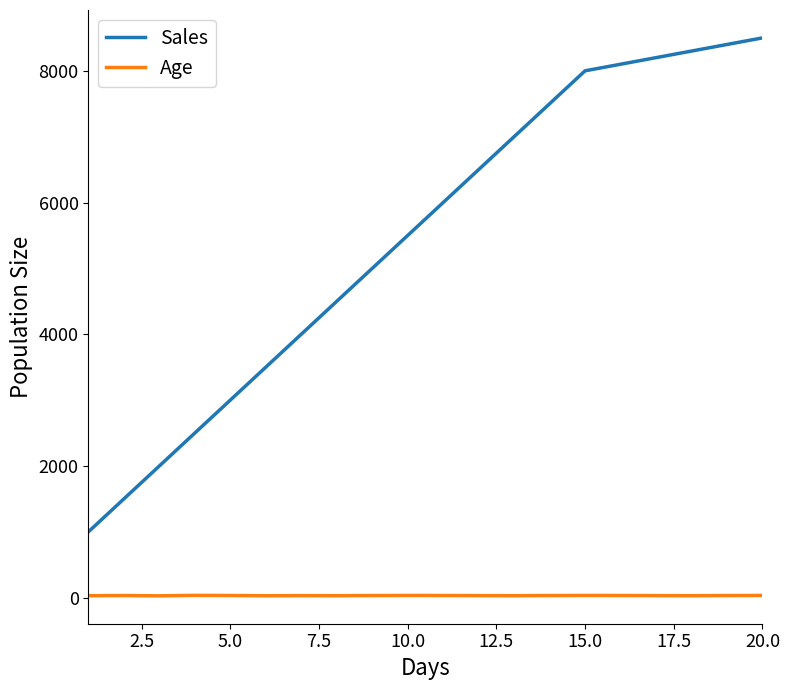

What is the difference between the maximum and minimum values in the Sales series?

7500